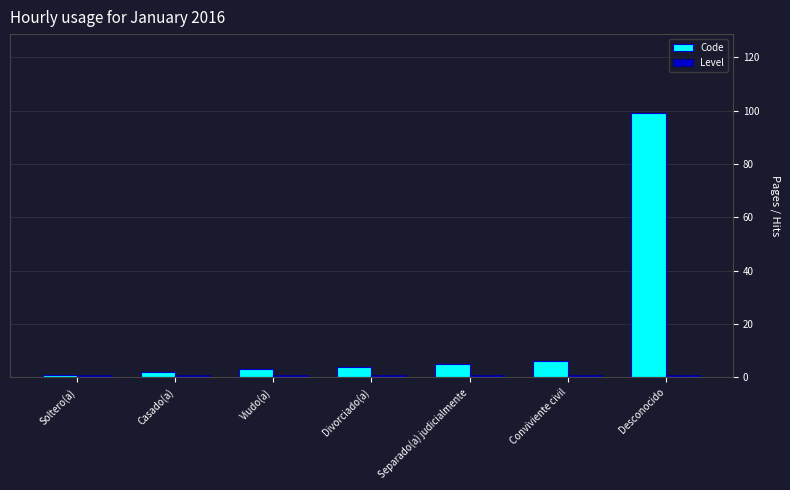

What is the sum of all Code values?

120